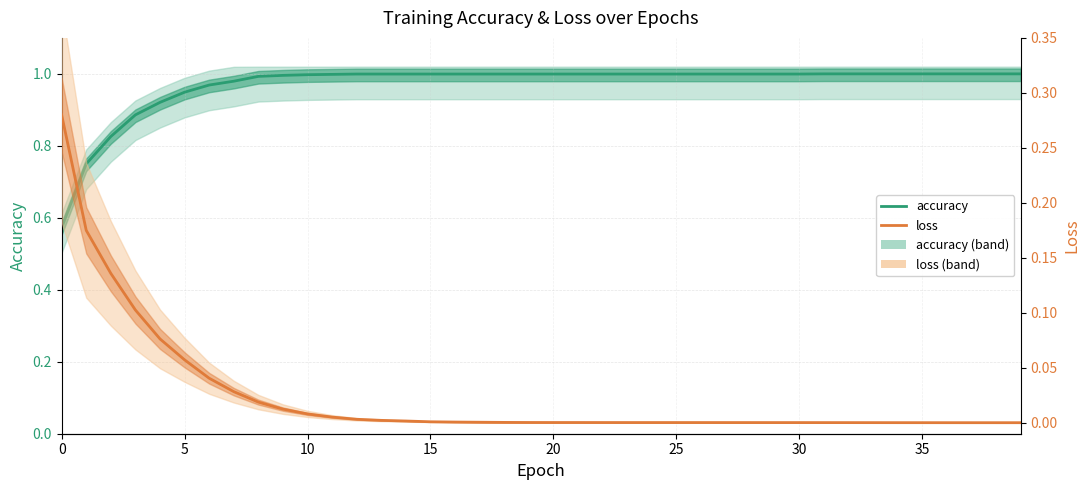

Is it true that accuracy equals 1.5 at 11?

False